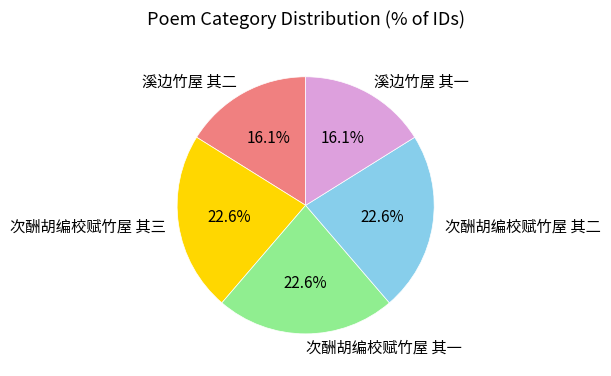

What is the total percentage of 次酬胡编校赋竹屋 其三 and 溪边竹屋 其二?

38.7%